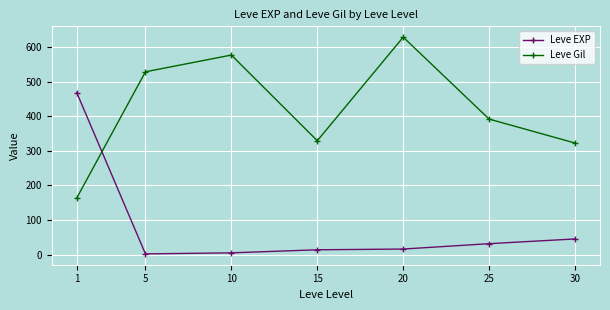

What is the difference between the maximum and minimum values in the Leve EXP series?

466.2